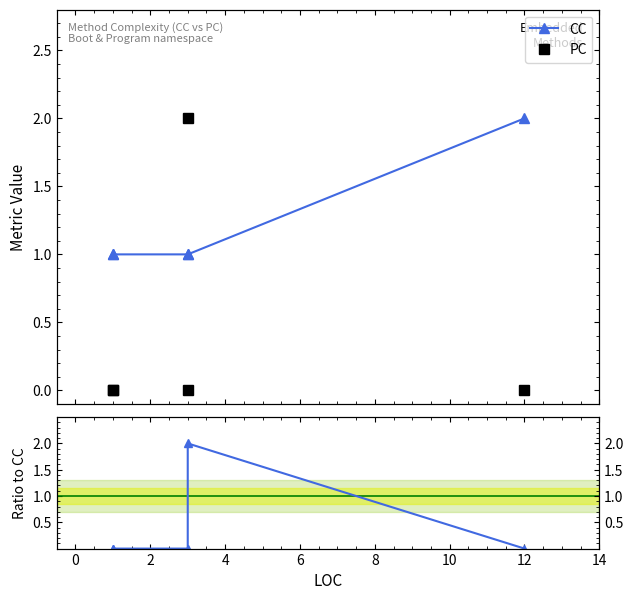

Does the chart display data point markers on the line(s)?

Yes